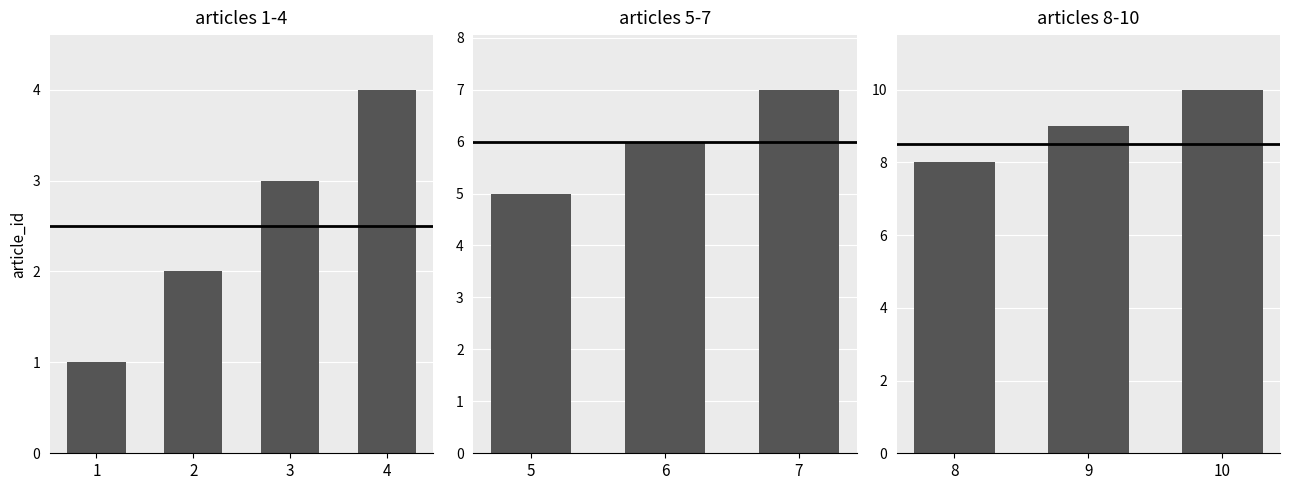

The value at 3 is 2. True or false?

False